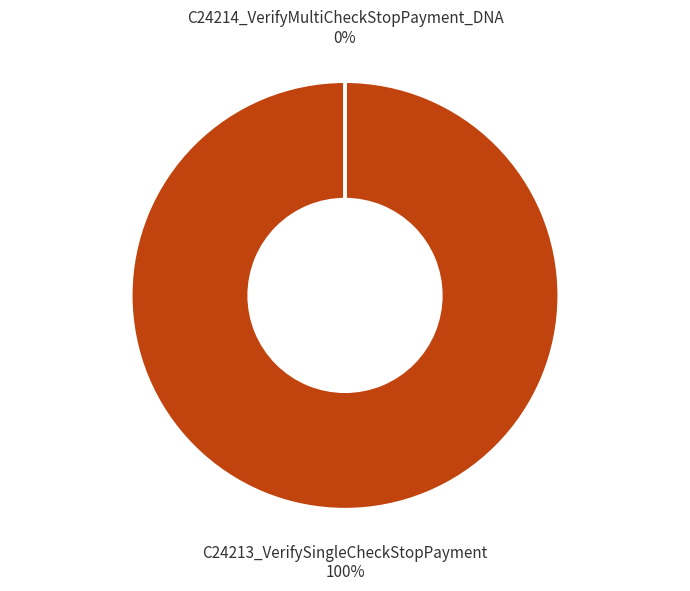

To the nearest percent, what is the average slice percentage?

50%